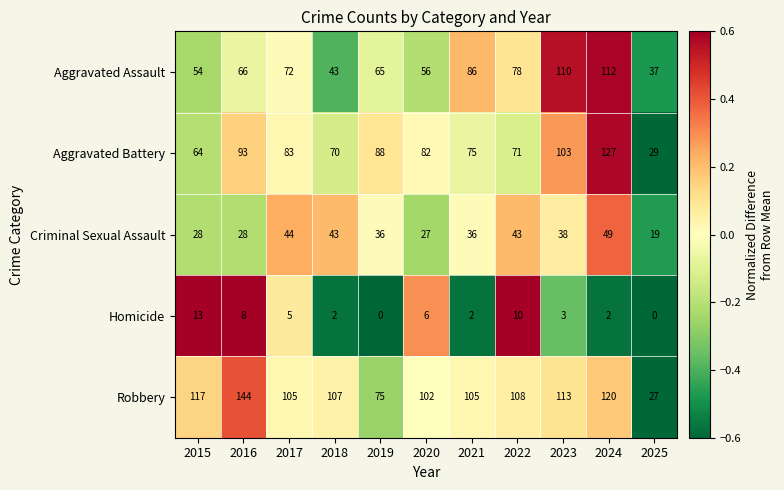

What is the difference between the maximum and minimum values in the Criminal Sexual Assault series?

30